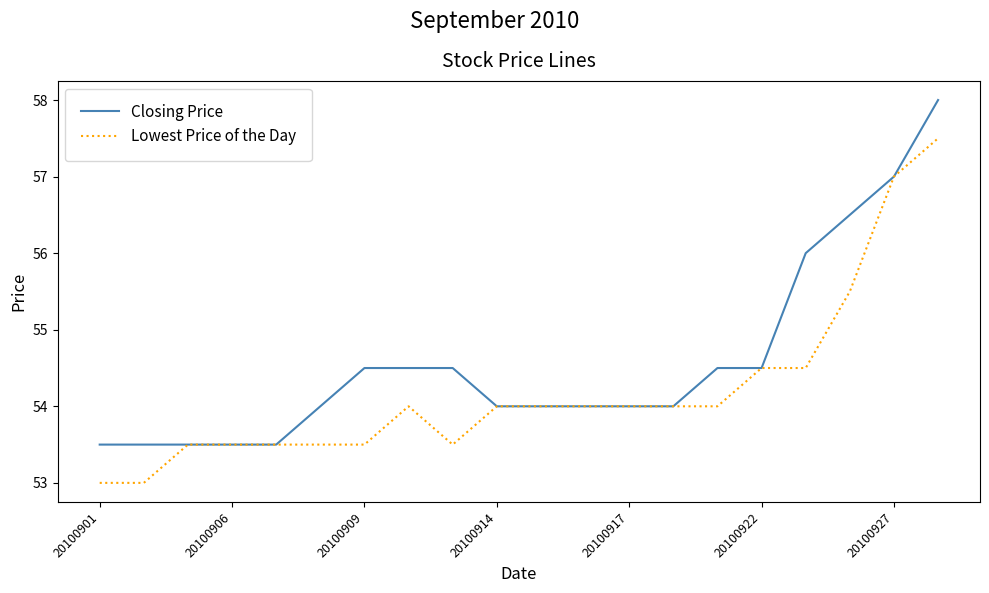

What is the minimum value for Lowest Price of the Day?

53.0